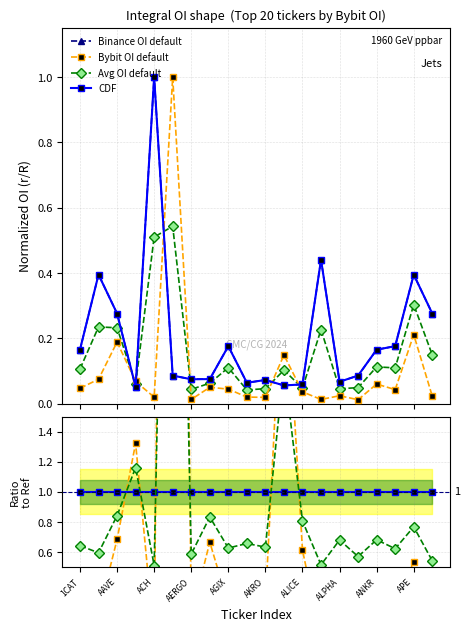

At which category is the sum across all series the highest?

ADA